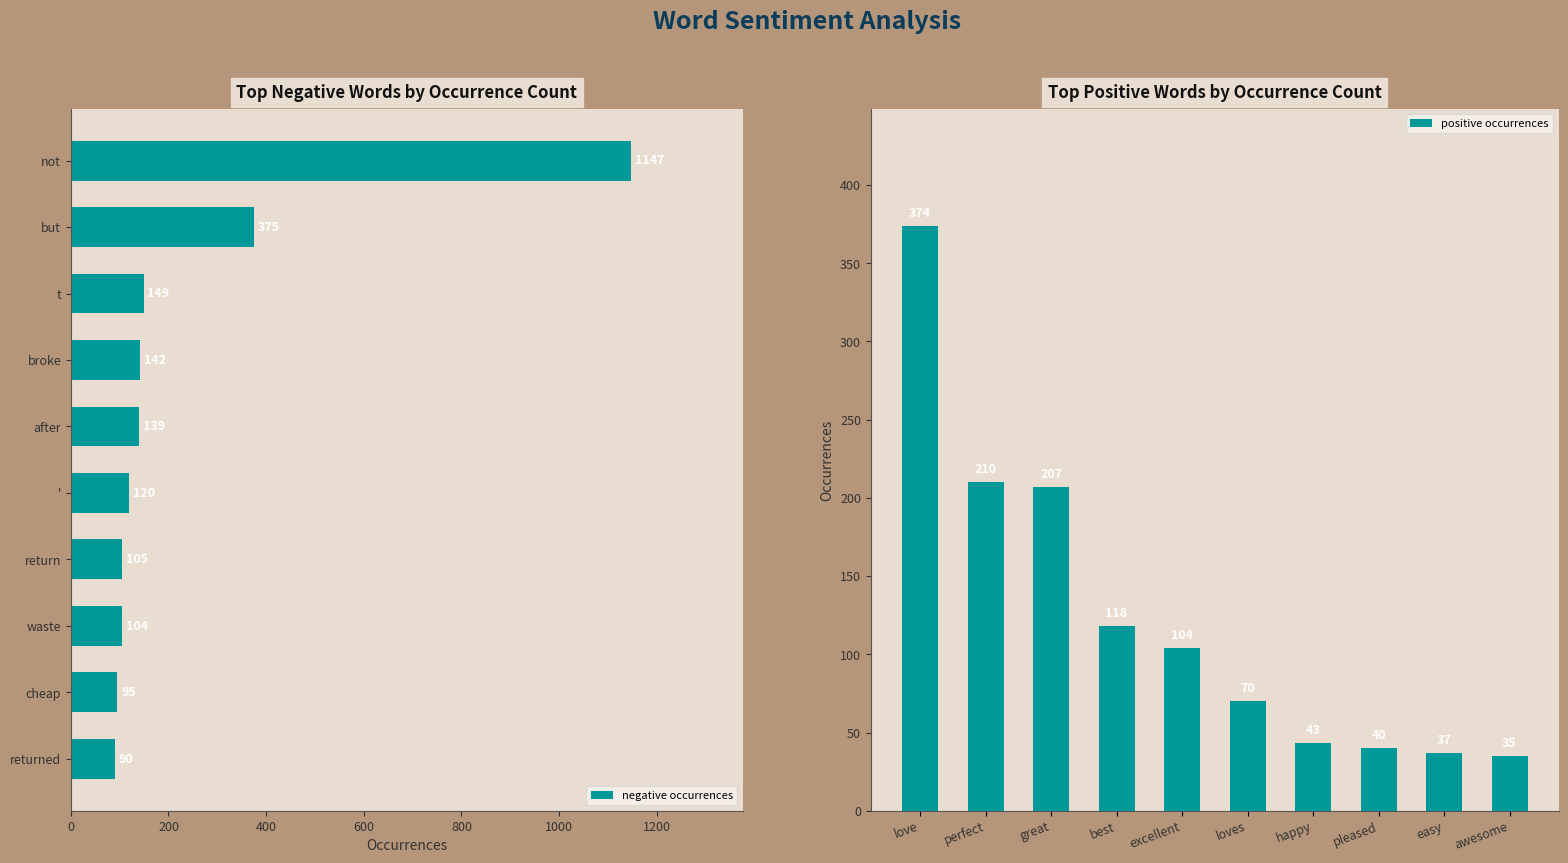

How many data points in negative occurrences are above 139?

4